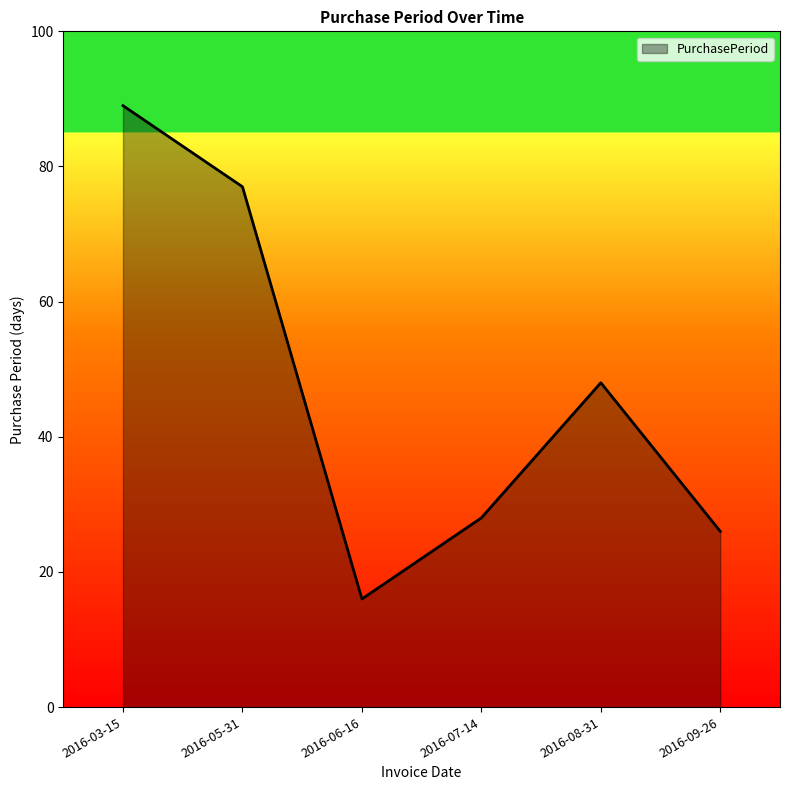

The chart shows a value of 145 at 2016-03-15. True or false?

False